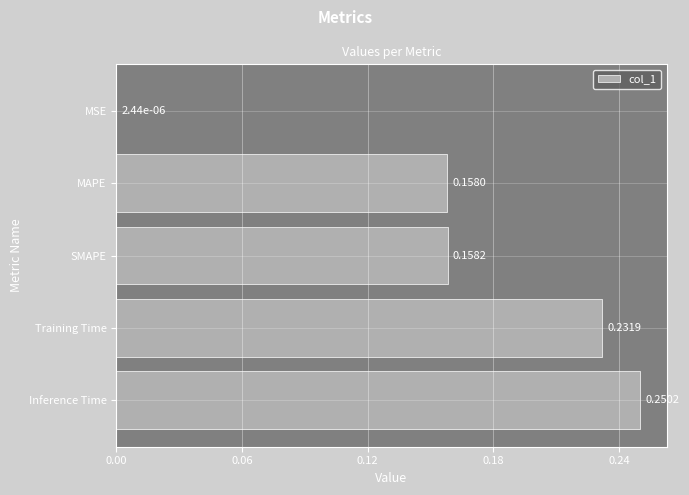

How many categories are shown in the chart?

5